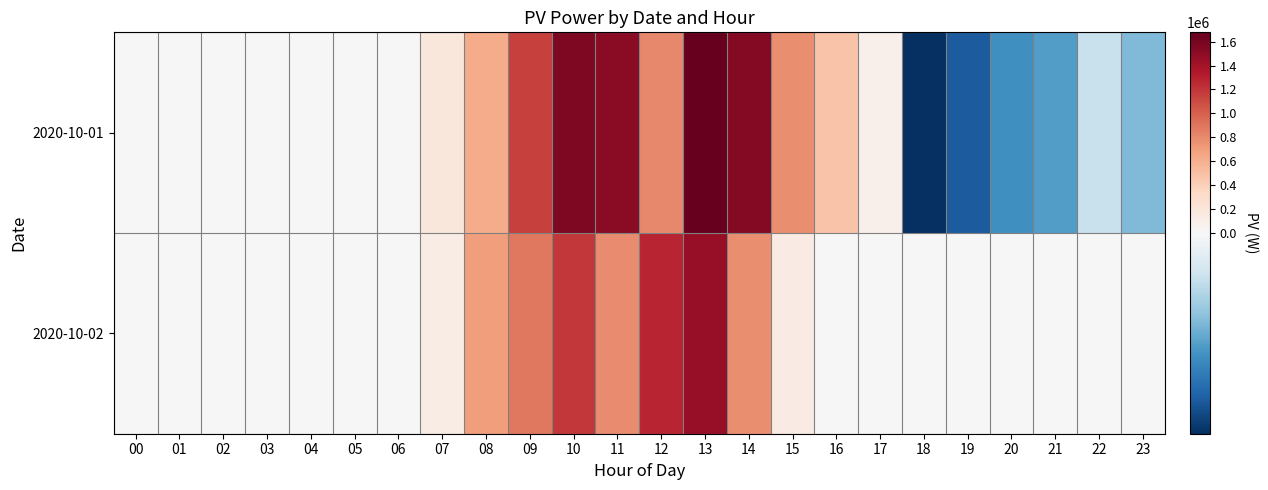

How many categories are shown in the chart?

24